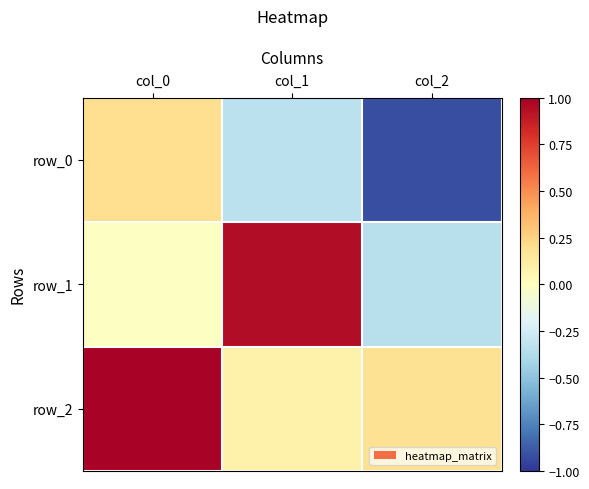

Where does the row_0 series first go above 0?

col_0